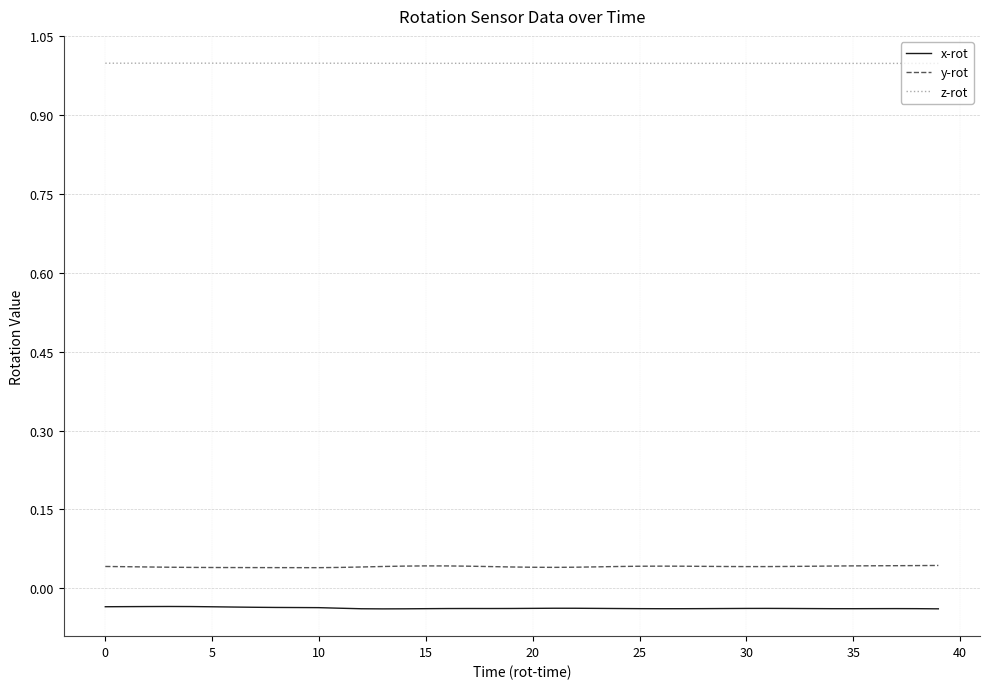

List the series in order of their peak value, highest first.

z-rot, y-rot, x-rot